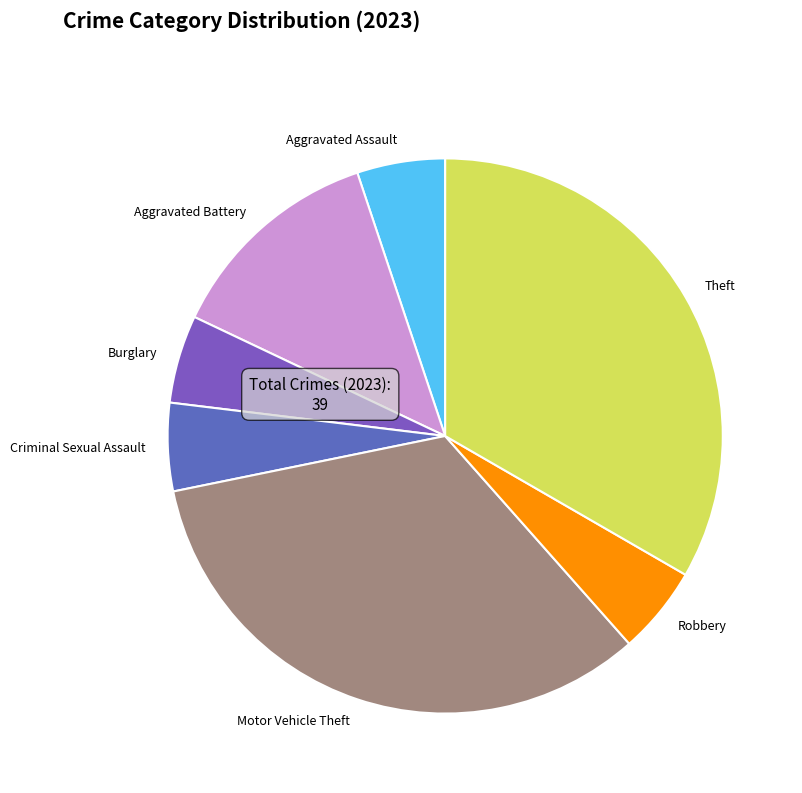

Do Robbery and Burglary together represent more than half of the pie?

No